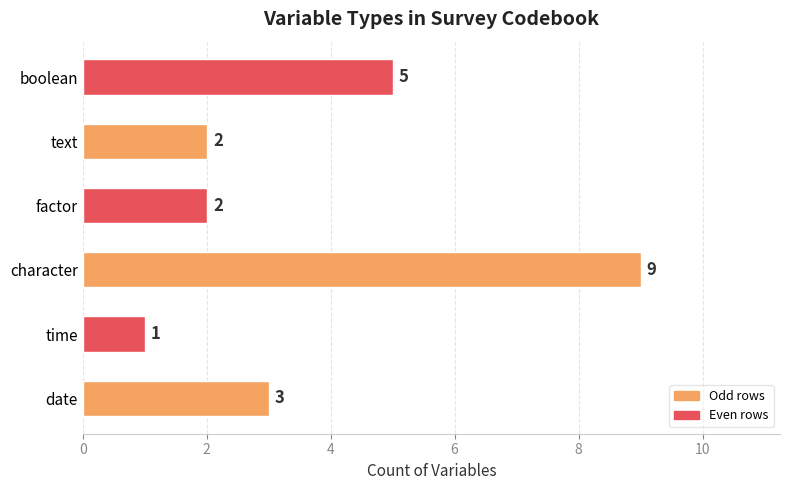

True or false: the data shows 3 at factor.

False